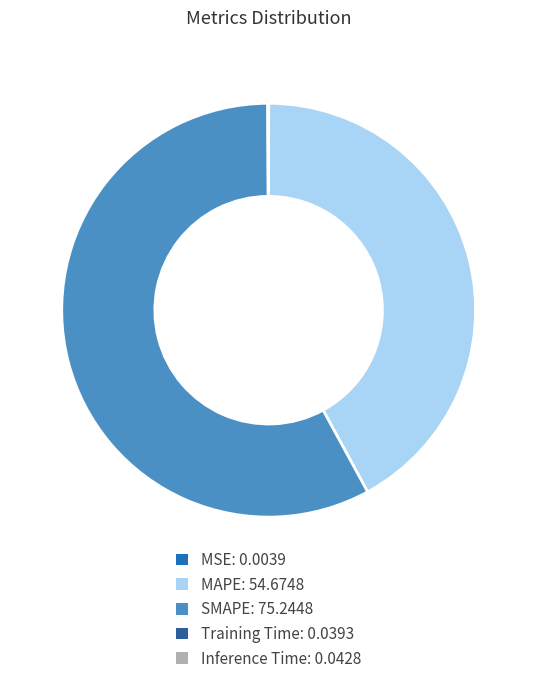

Which slice is the largest?

SMAPE